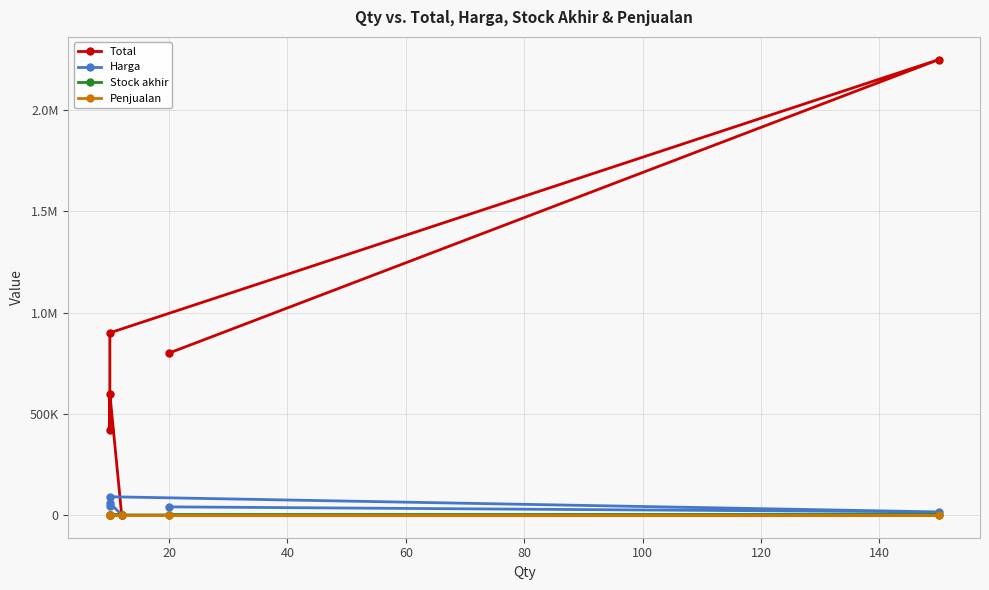

Is the value of Stock akhir at 100 greater than the value of Harga at 40?

No